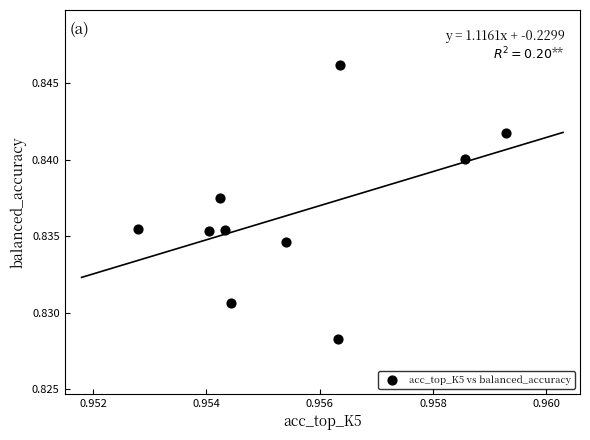

What is the average X value?

1.0